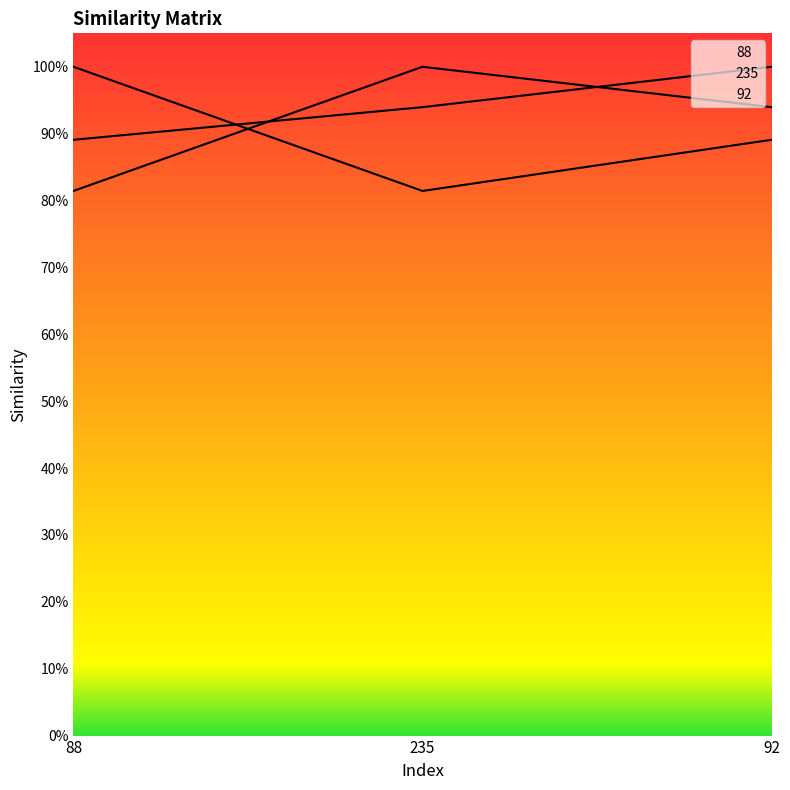

At 235, list the series in order from largest to smallest.

235, 92, 88